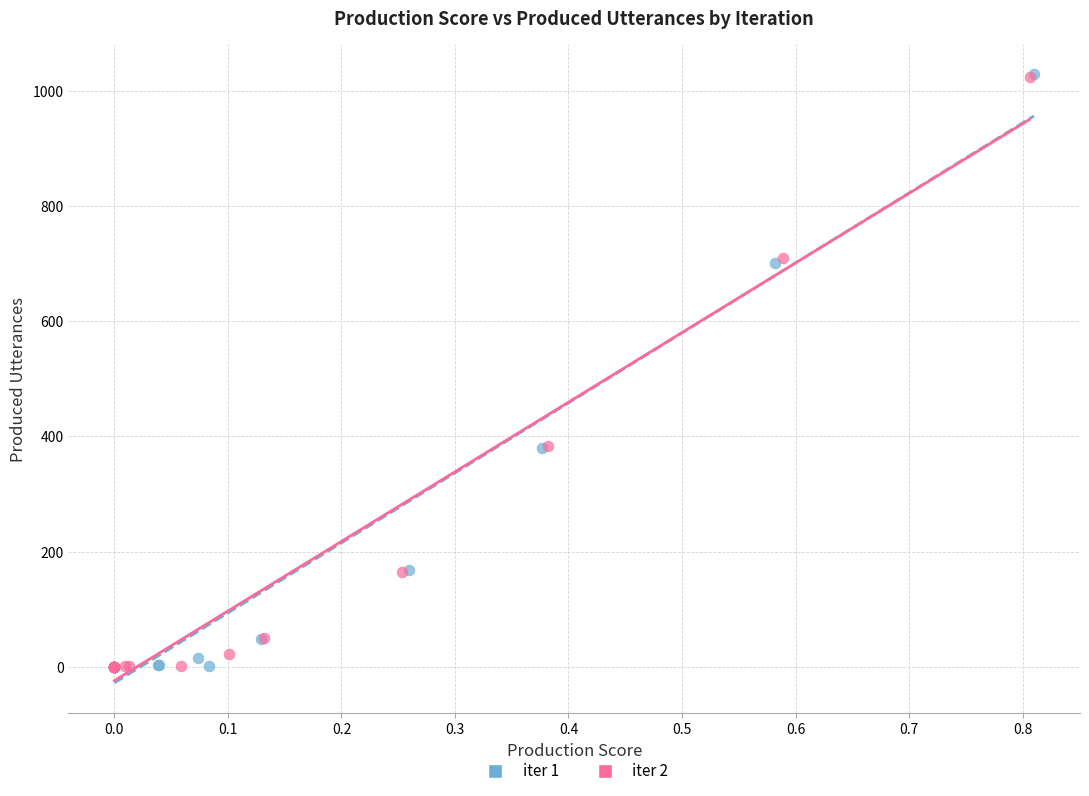

Which series has the largest Y range (max minus min)?

iter 1